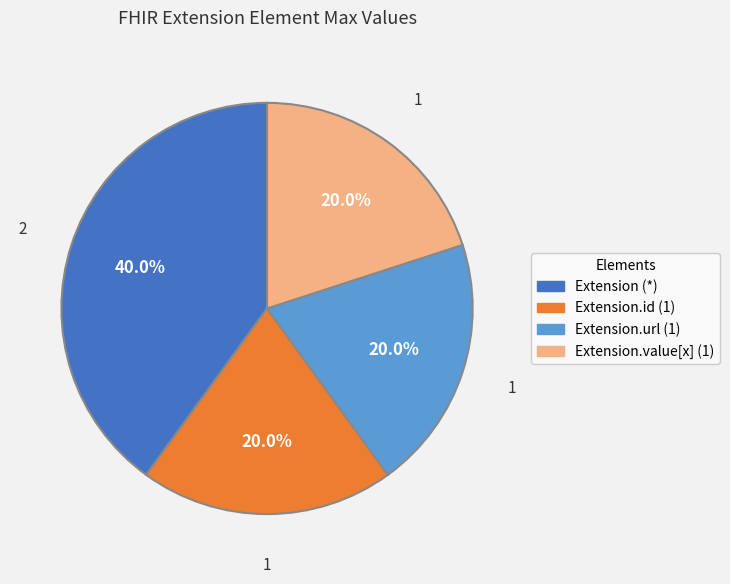

Is there any slice that represents more than half of the pie?

No